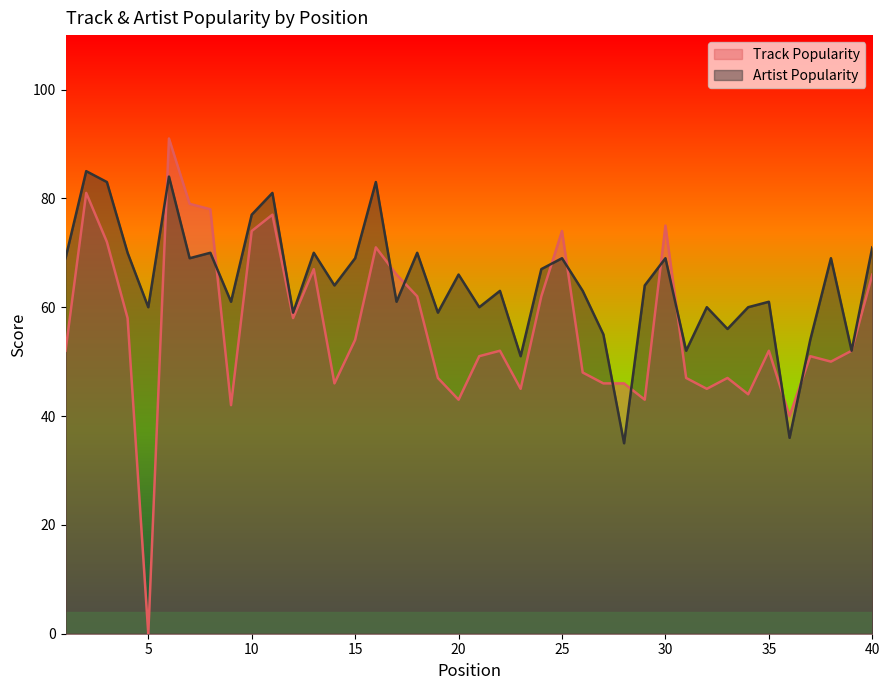

Which category has the highest value in the Track Popularity series?

6